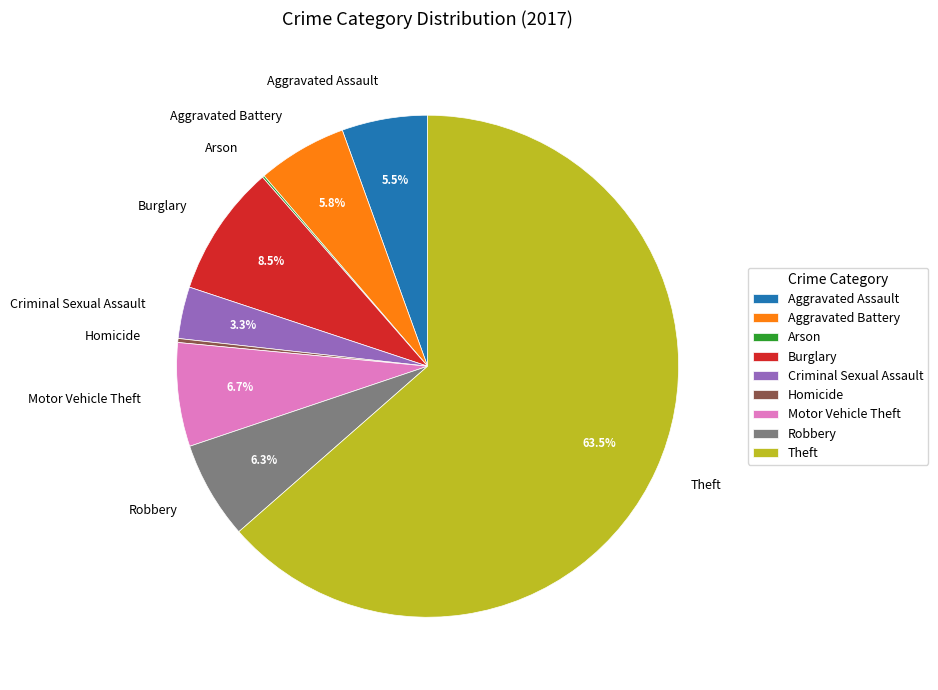

Does Aggravated Assault represent more than half of the total?

No